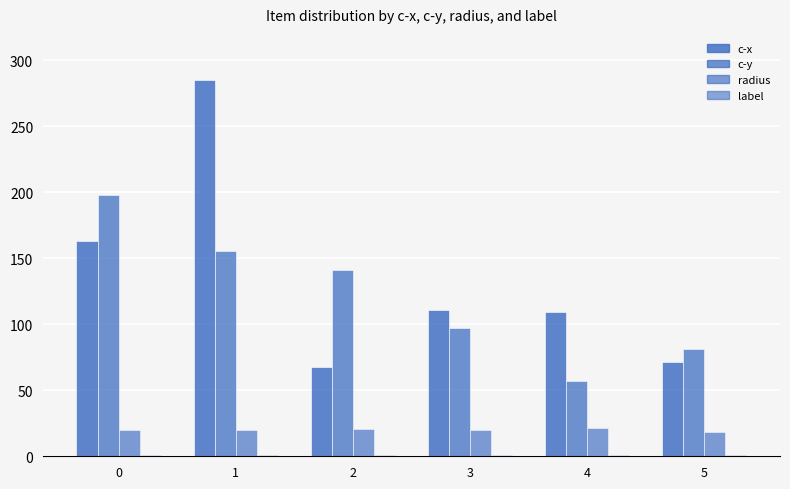

How many data points in c-x are above 111?

3